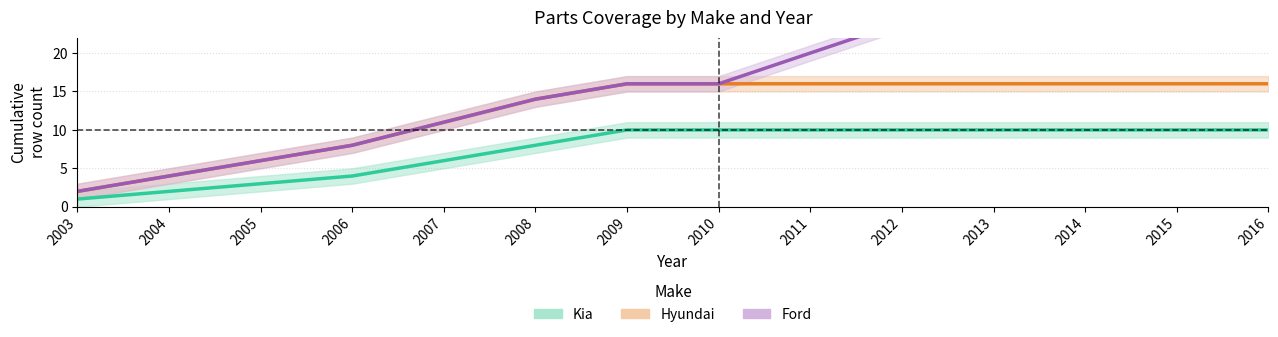

At how many categories does at least one series exceed 7?

11